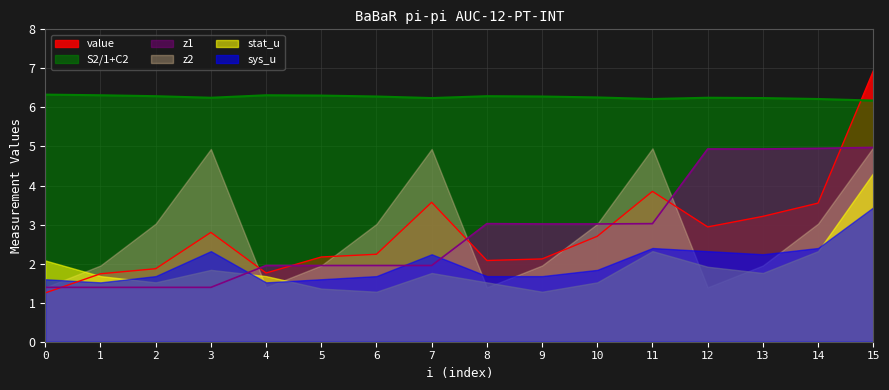

What is the sum of the value values at 11 and 10?

6.6